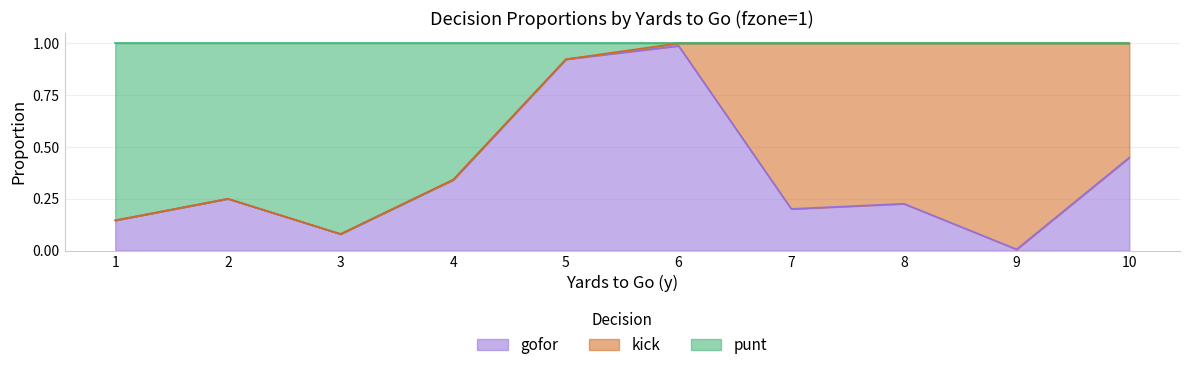

True or false: gofor has a value of 0.2 at 4.

False